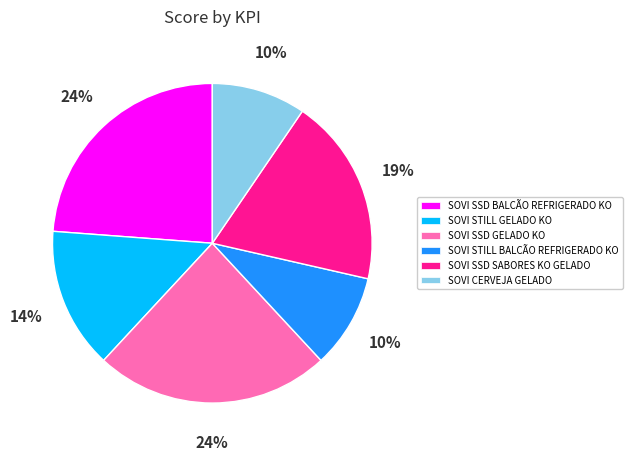

To the nearest percent, what is the difference between the largest and smallest slice percentages?

14%